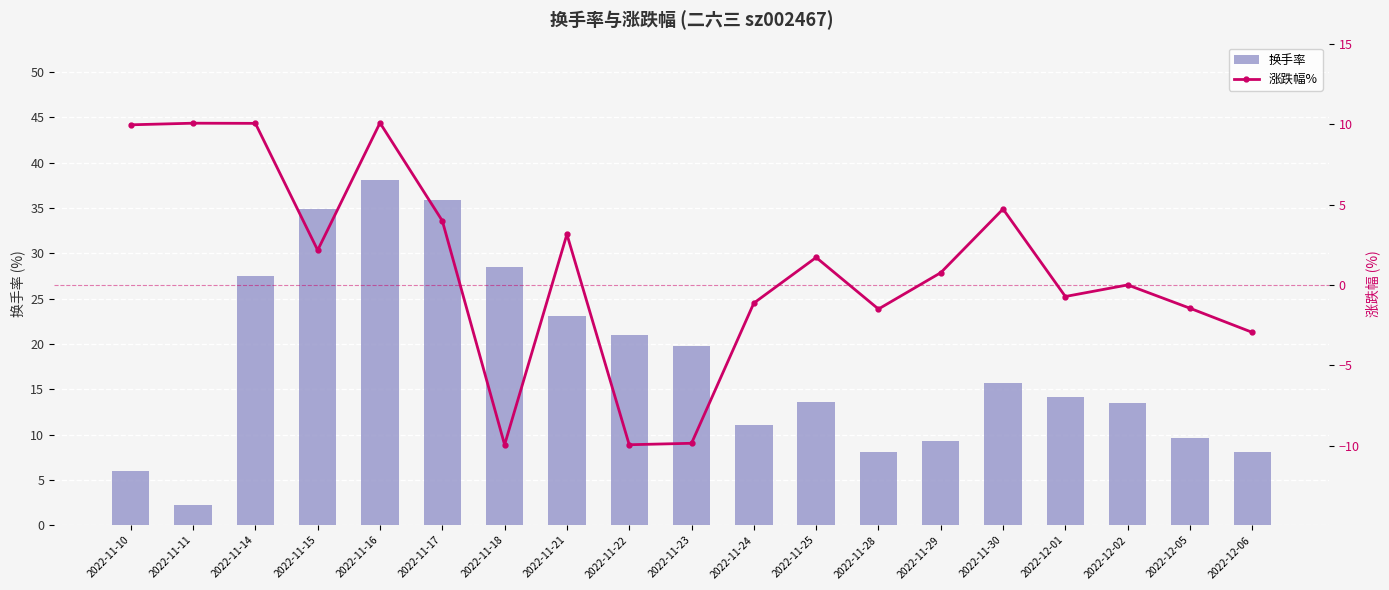

What is the value of the 涨跌幅% bar at the 18th from the left?

-1.4